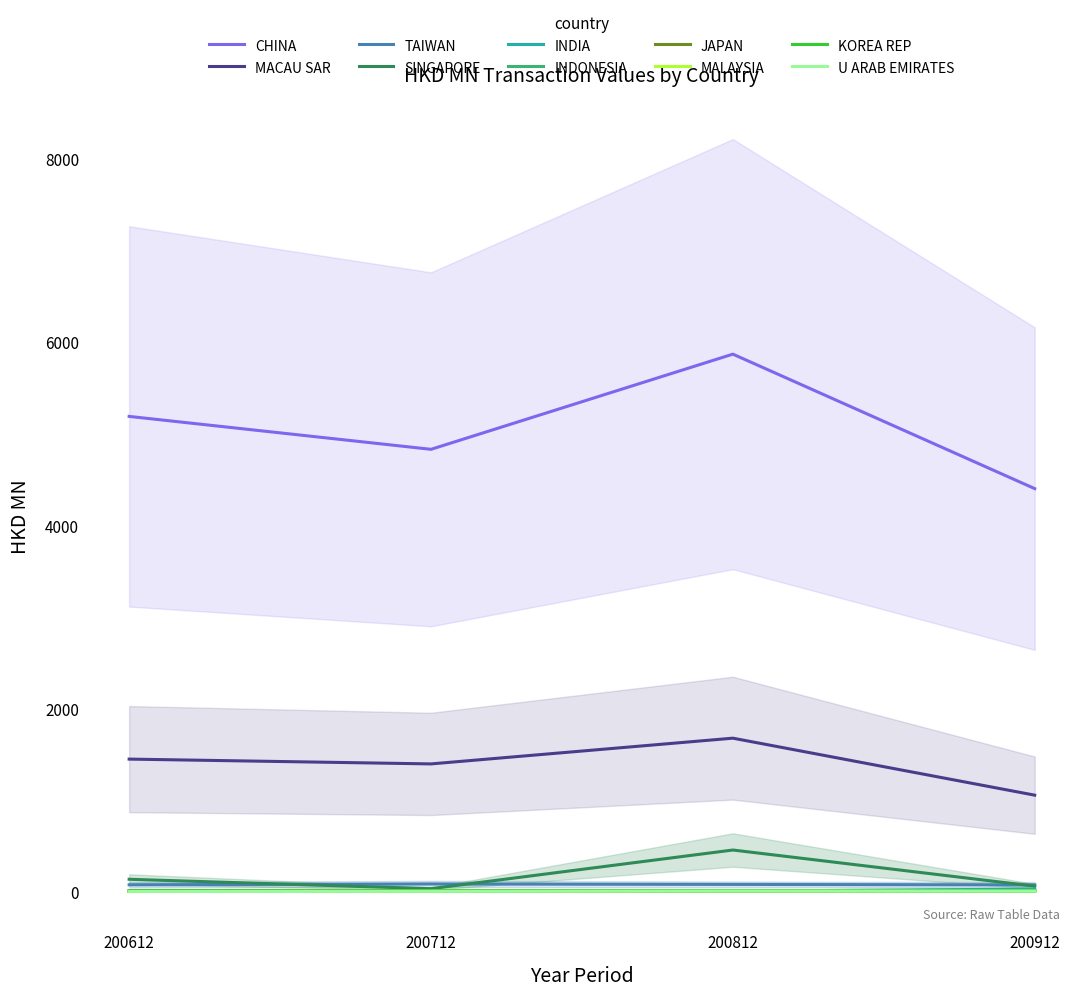

True or false: INDONESIA has a value of 11.3 at 200812.

True